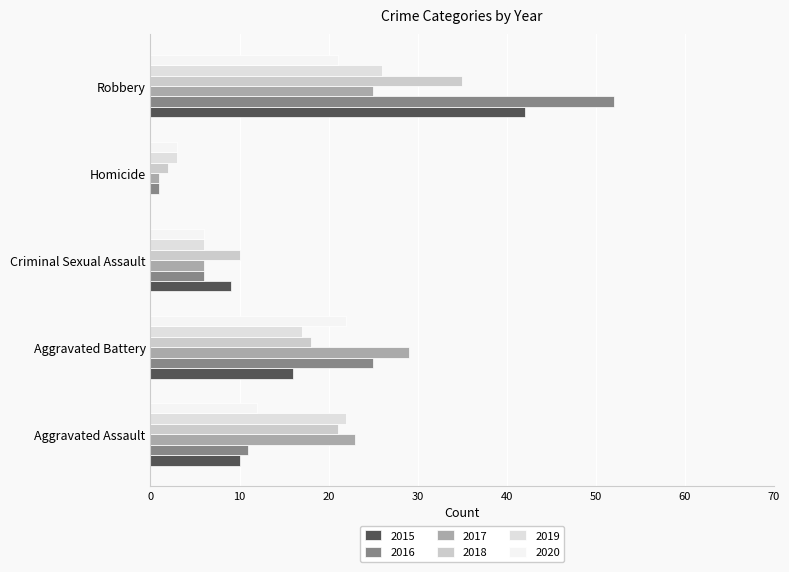

What are all the series names shown in the legend?

2015, 2016, 2017, 2018, 2019, 2020